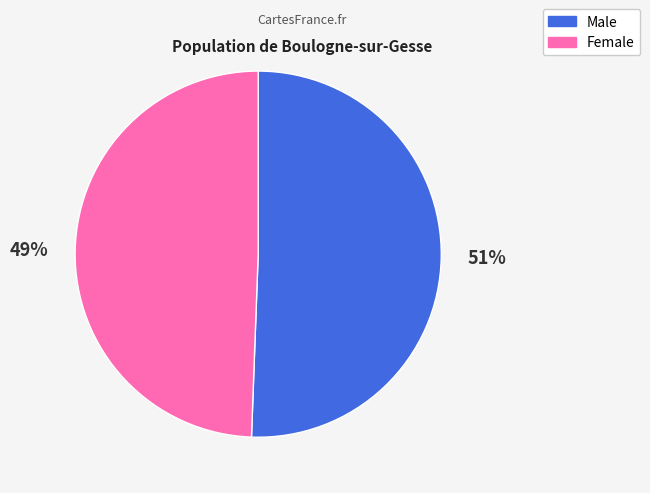

To the nearest percent, what is the combined percentage of Female and Male?

100%